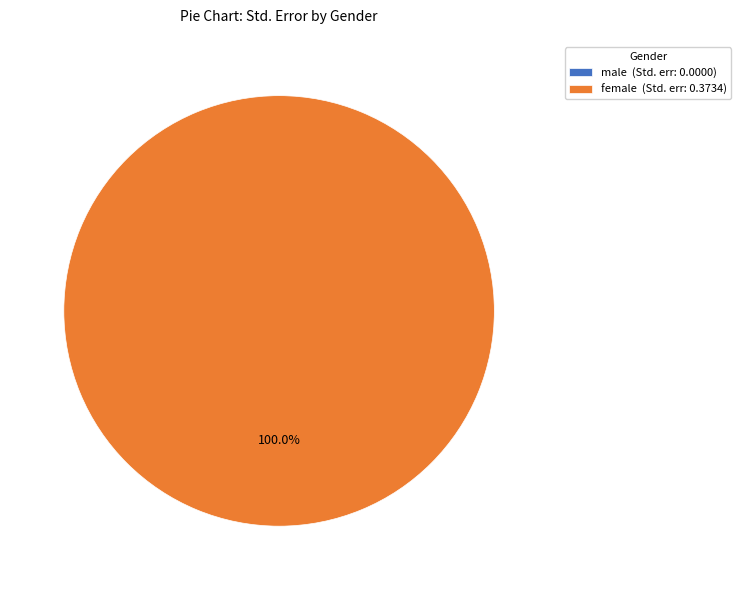

Do female and male together represent more than half of the pie?

Yes